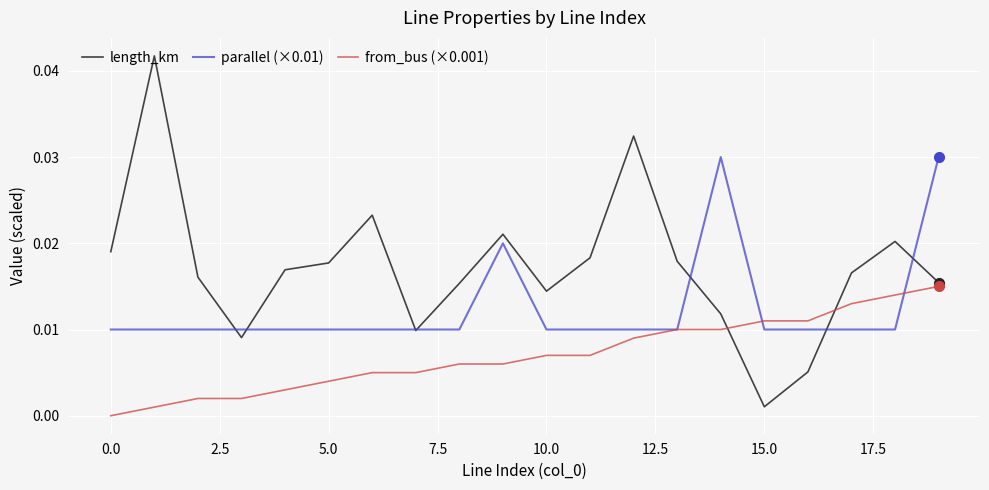

What are all the series names shown in the legend?

length_km, parallel (×0.01), from_bus (×0.001)